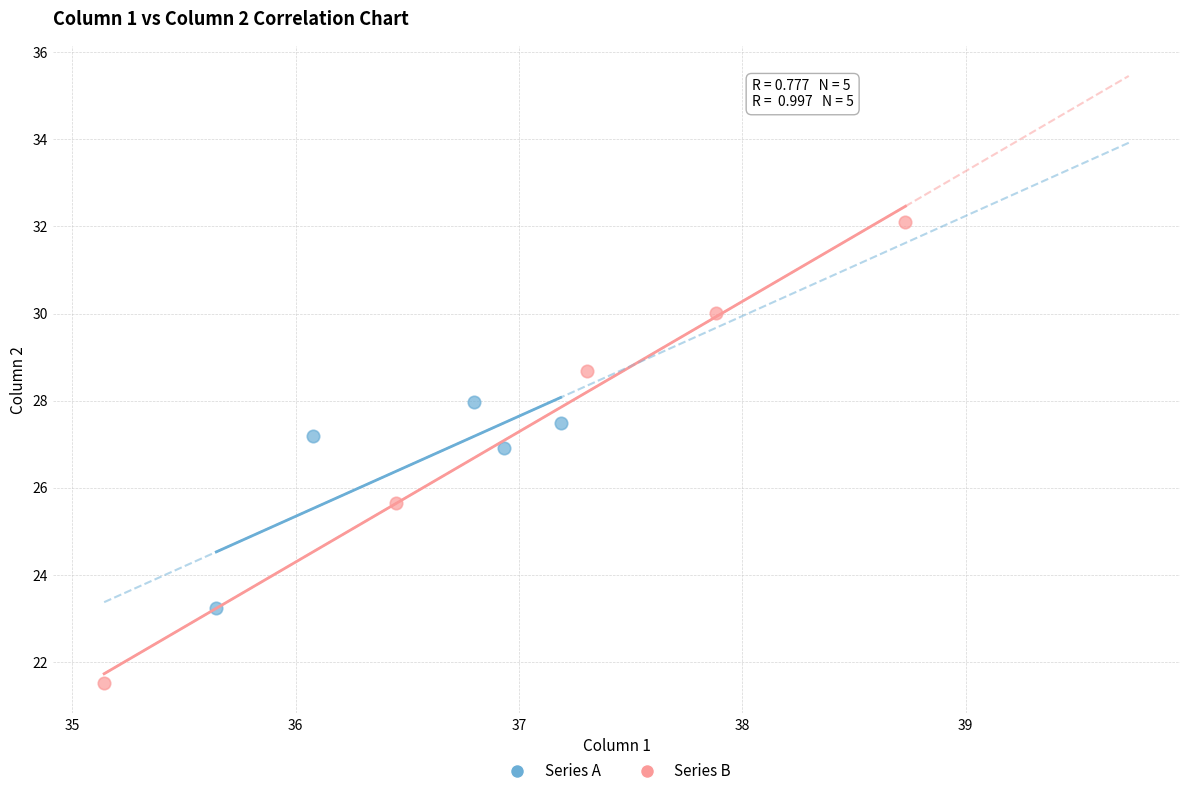

Which series reaches the minimum Y coordinate?

Series B